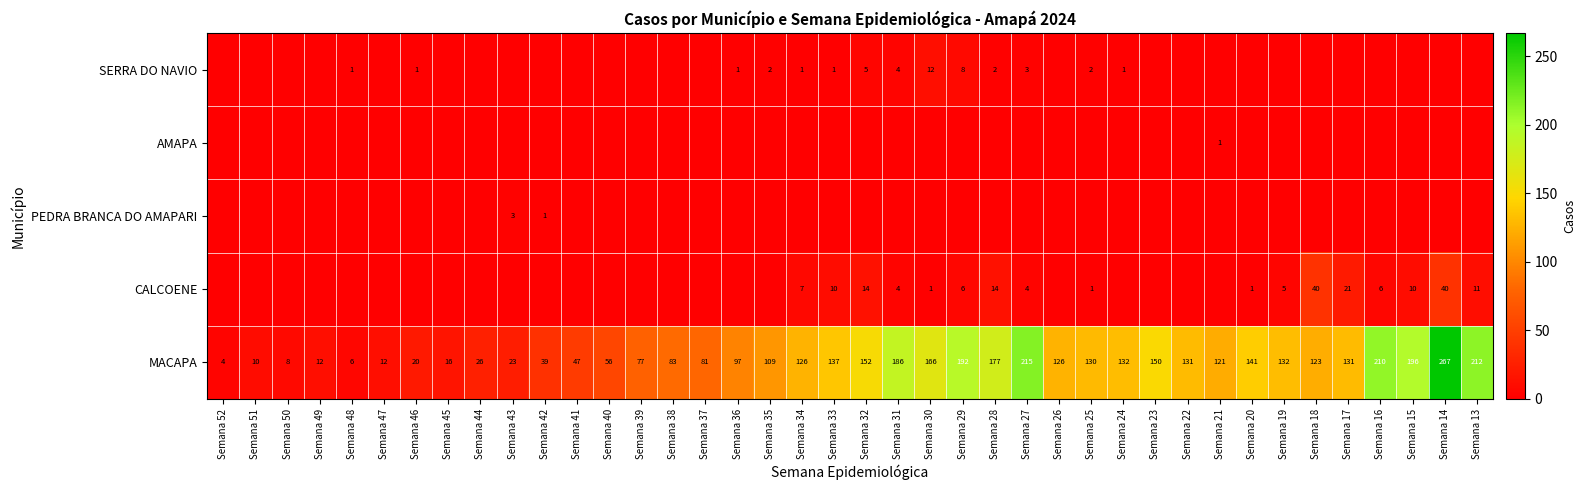

Is it true that MACAPA equals 38 at Semana 39?

False